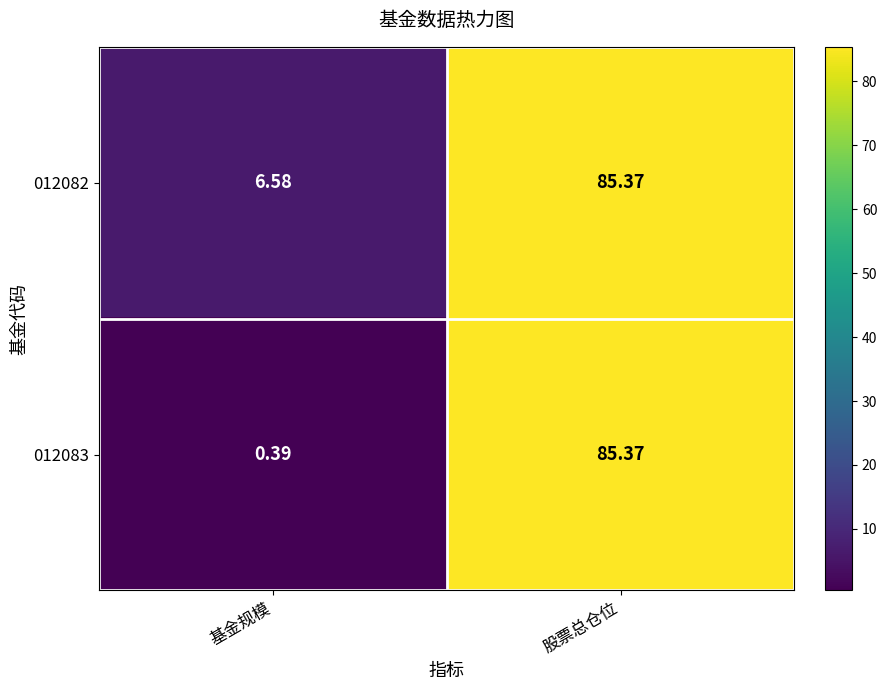

Which series has the largest range (max minus min)?

012083